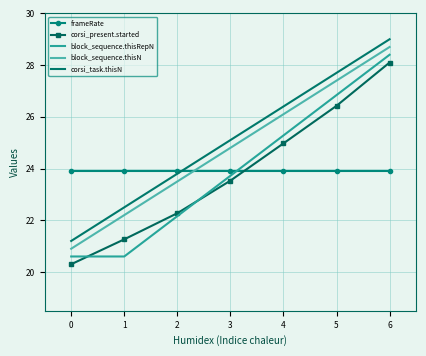

What is the sum of the frameRate values at 0 and 2?

47.8